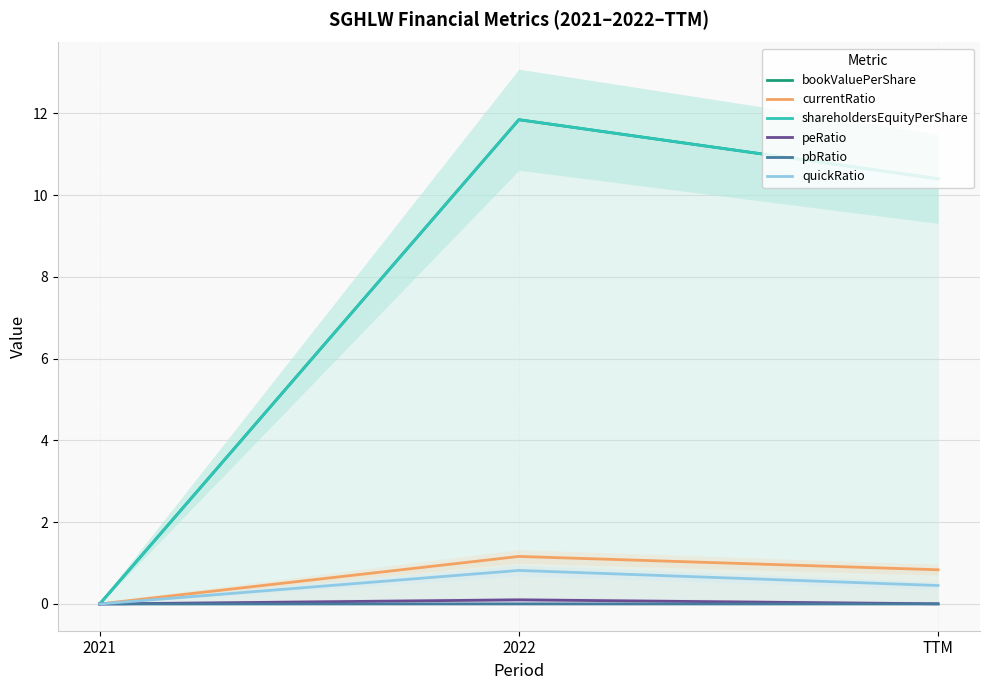

Reading left to right, what are all the values shown in this chart?

bookValuePerShare: 2021=0.0	2022=11.8	TTM=10.4
currentRatio: 2021=0.0	2022=1.2	TTM=0.8
shareholdersEquityPerShare: 2021=0.0	2022=11.8	TTM=10.4
peRatio: 2021=0.0	2022=0.1	TTM=0.0
pbRatio: 2021=0.0	2022=0.0	TTM=0.0
quickRatio: 2021=0.0	2022=0.8	TTM=0.5